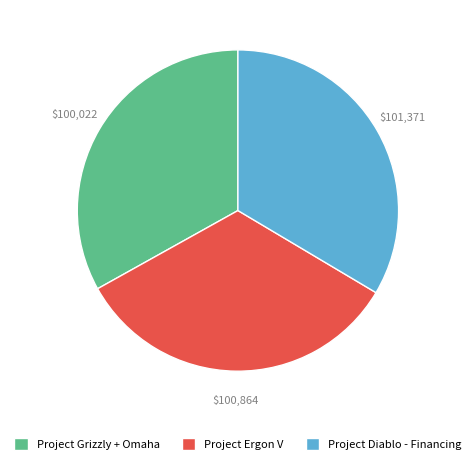

Does Project Ergon V represent more than half of the total?

No